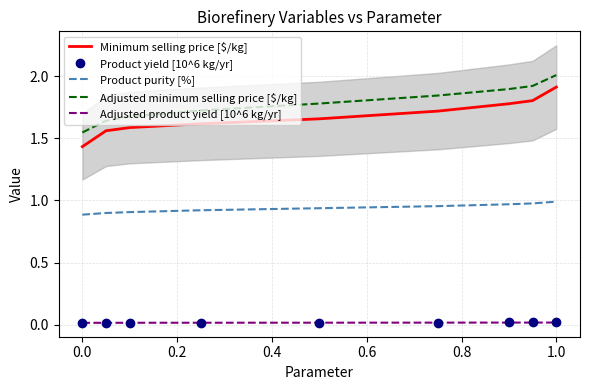

Is this an area chart (filled region under the line)?

No